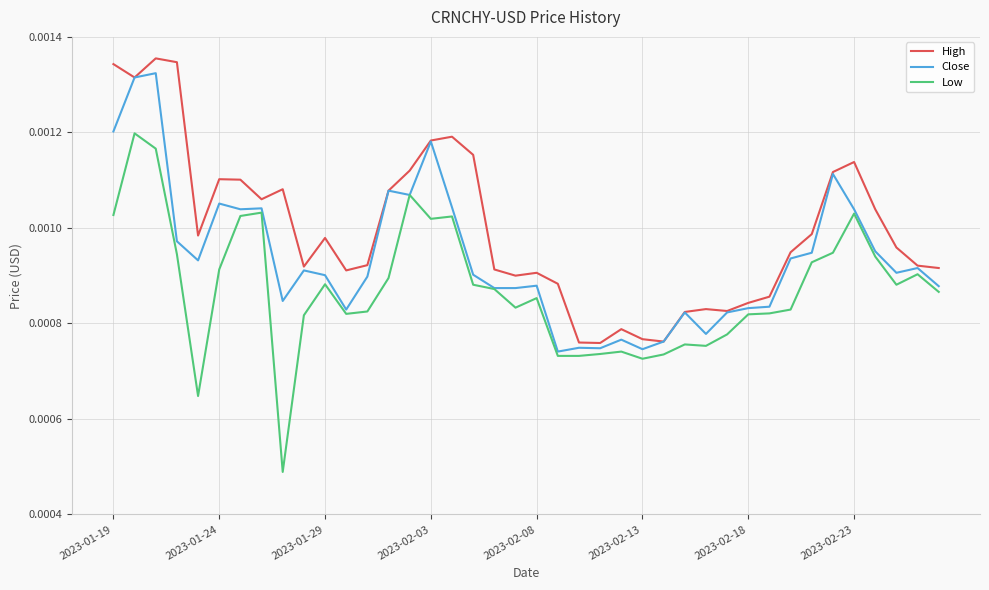

Which series has the largest total across all categories?

High